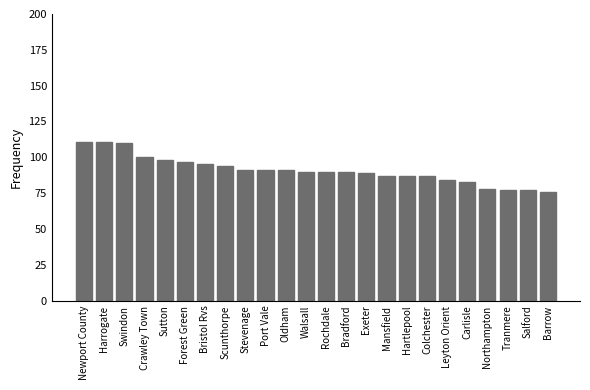

What is the ratio of the value at Sutton to the value at Scunthorpe?

1.0